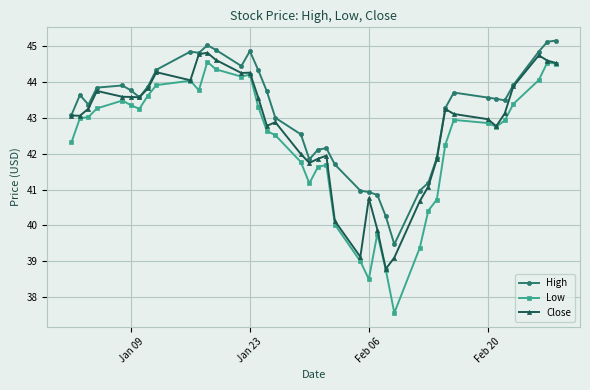

True or false: High and Low cross at least once.

False